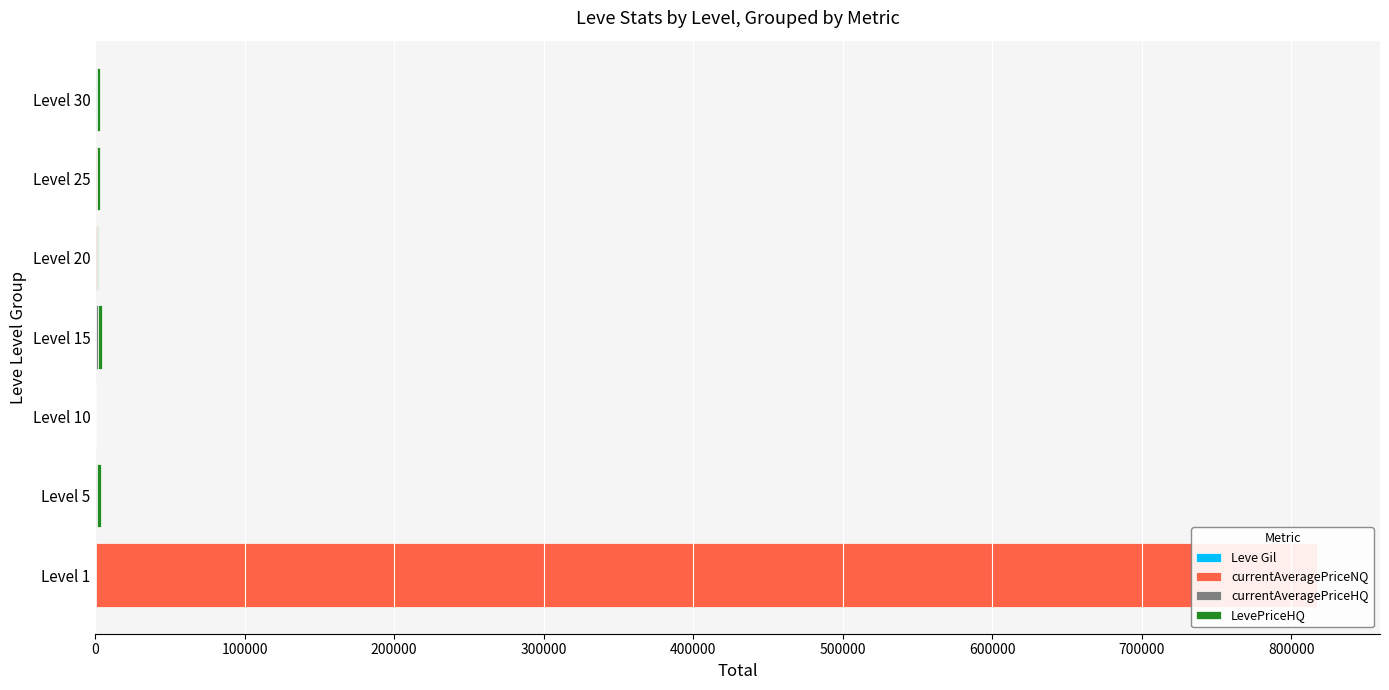

At Level 20, list the series in order from smallest to largest.

currentAveragePriceNQ, currentAveragePriceHQ, LevePriceHQ, Leve Gil